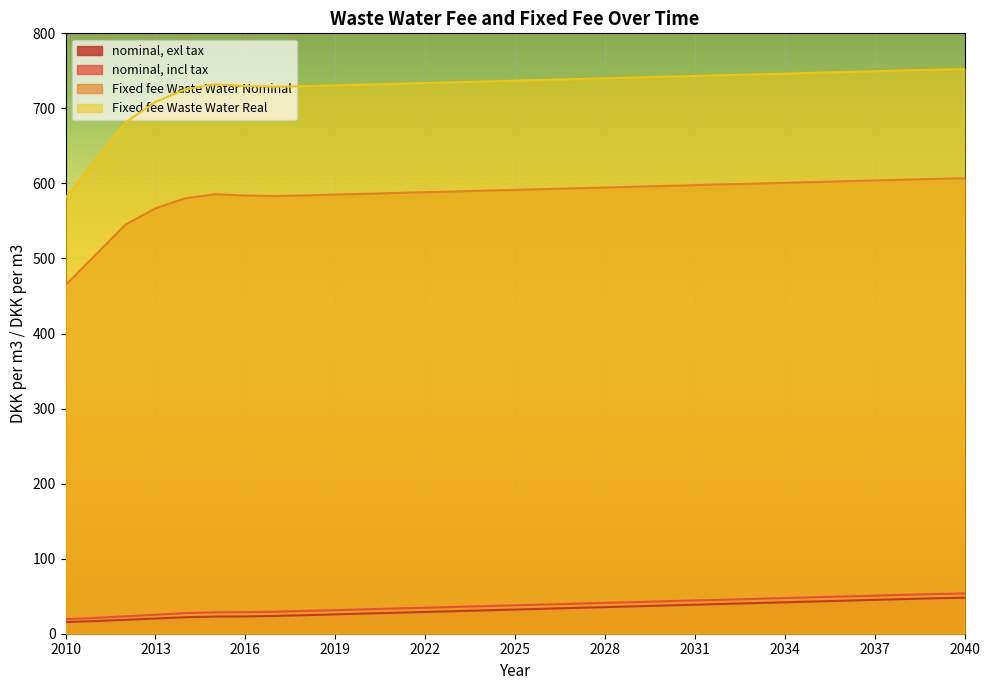

Which series has the widest spread of values?

Fixed fee Waste Water Real